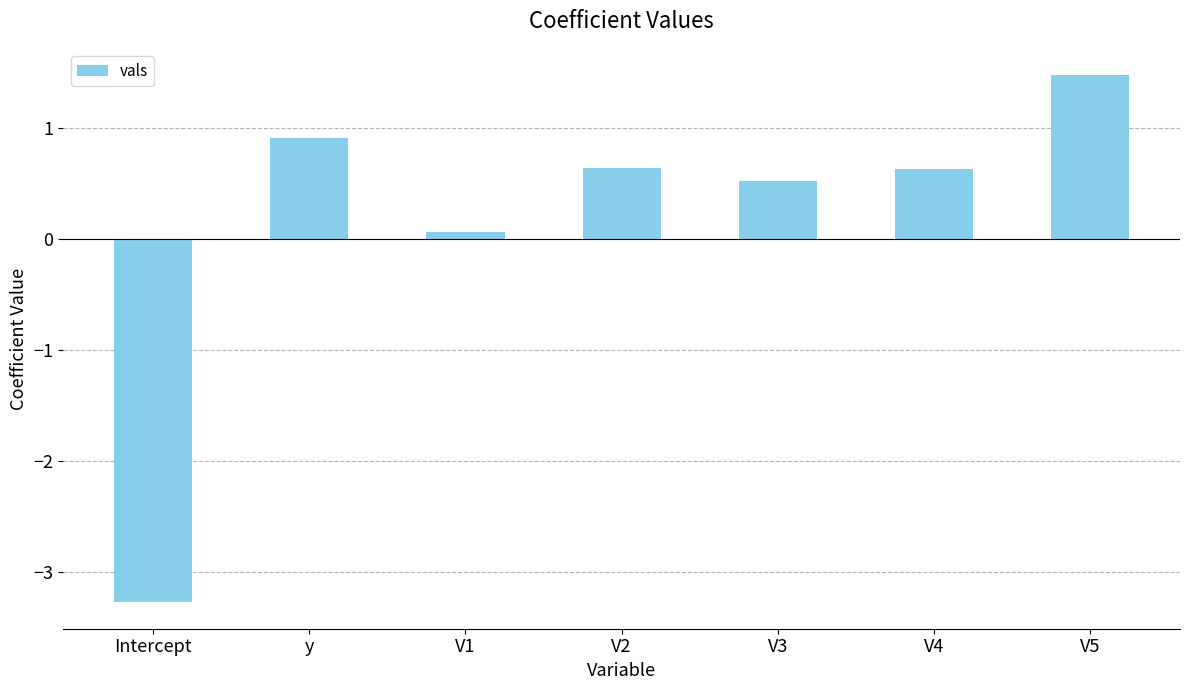

What is the average value?

0.1